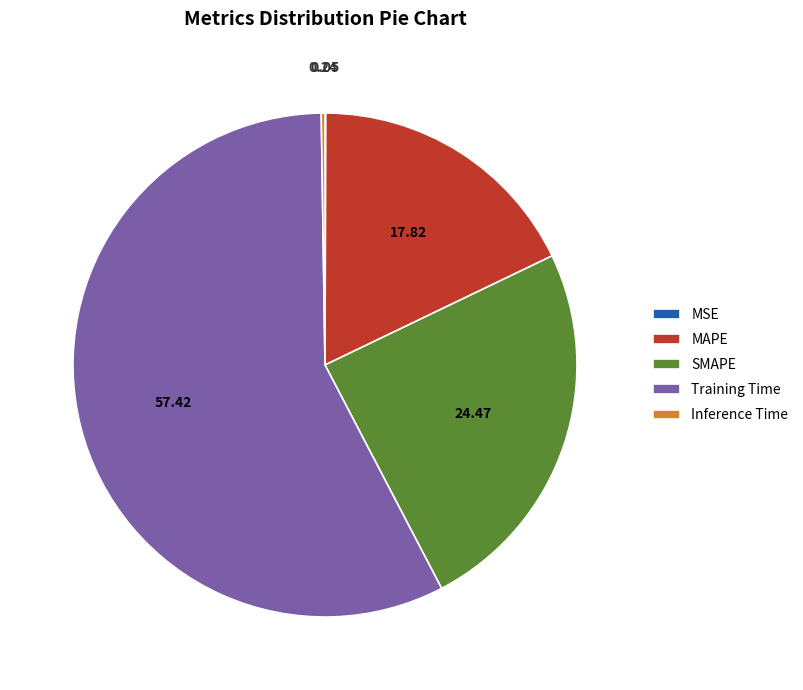

Which slice is the largest?

Training Time